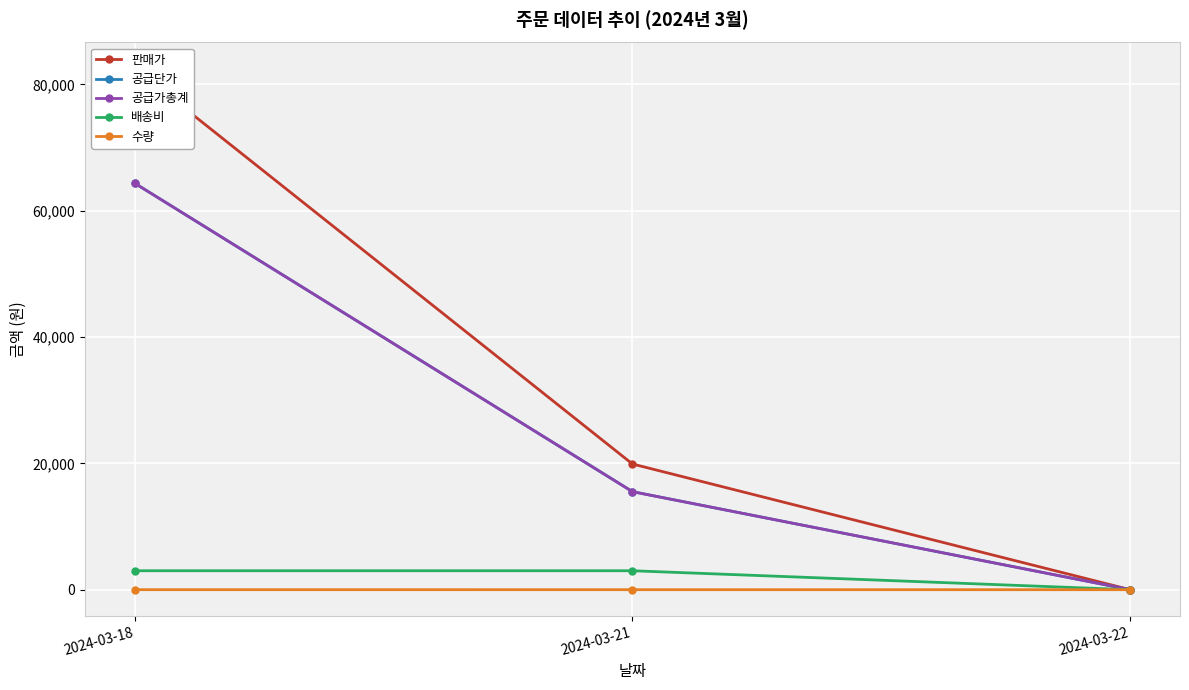

What is the sum of all 수량 values?

5